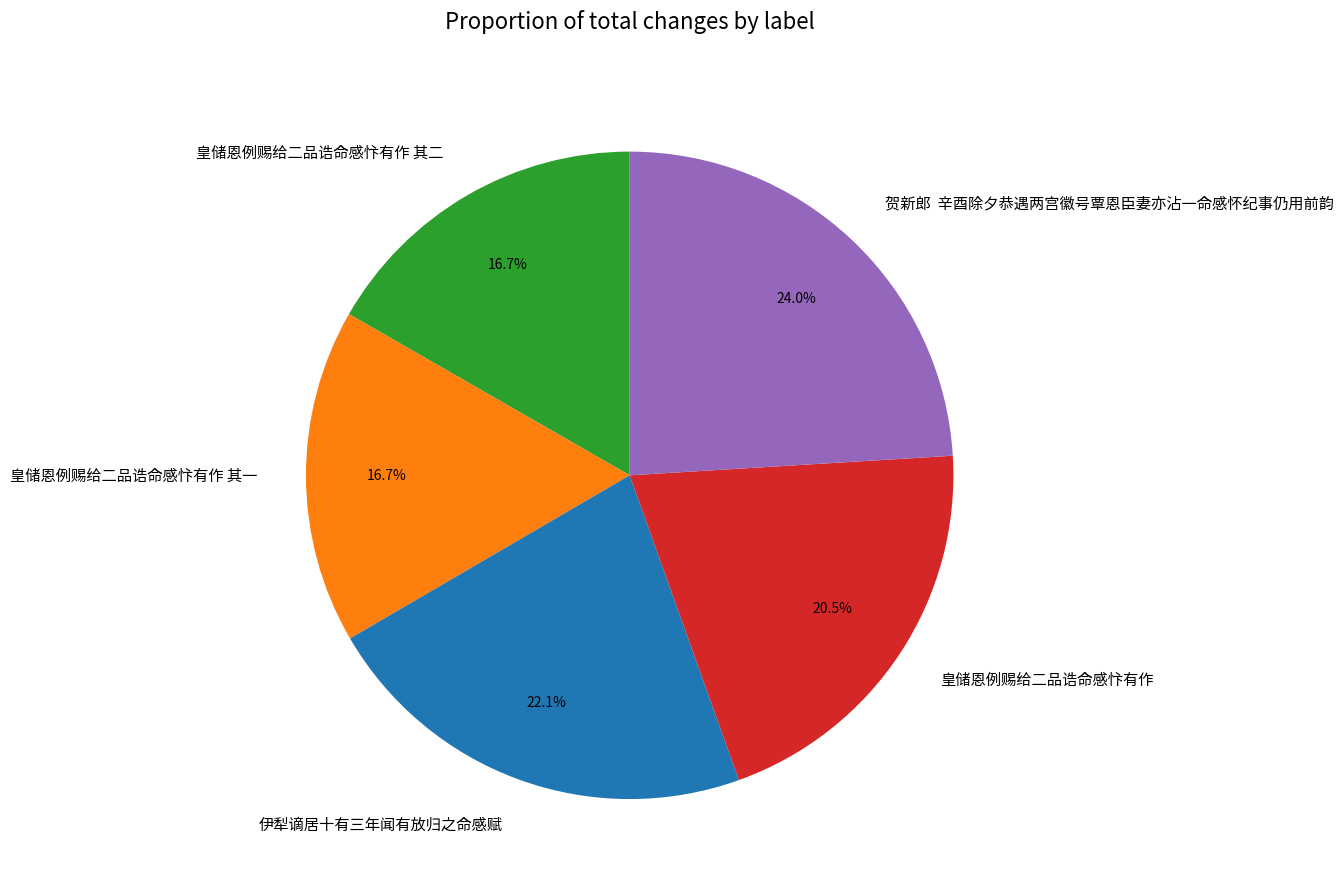

Does any single category account for the majority?

No